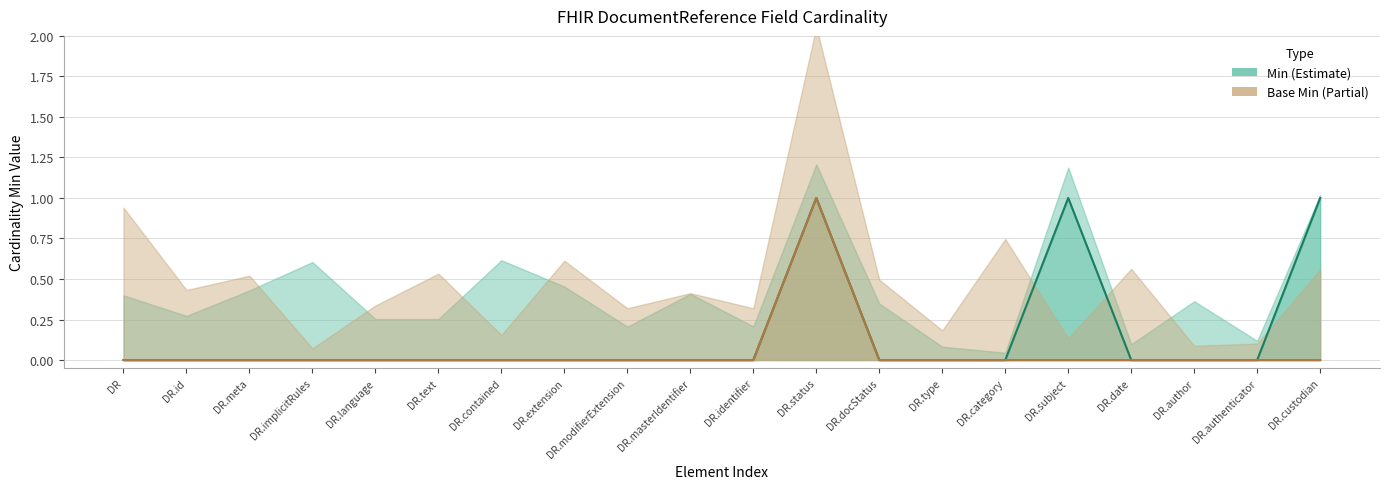

What is the label of the 11th point from the right?

DR.masterIdentifier